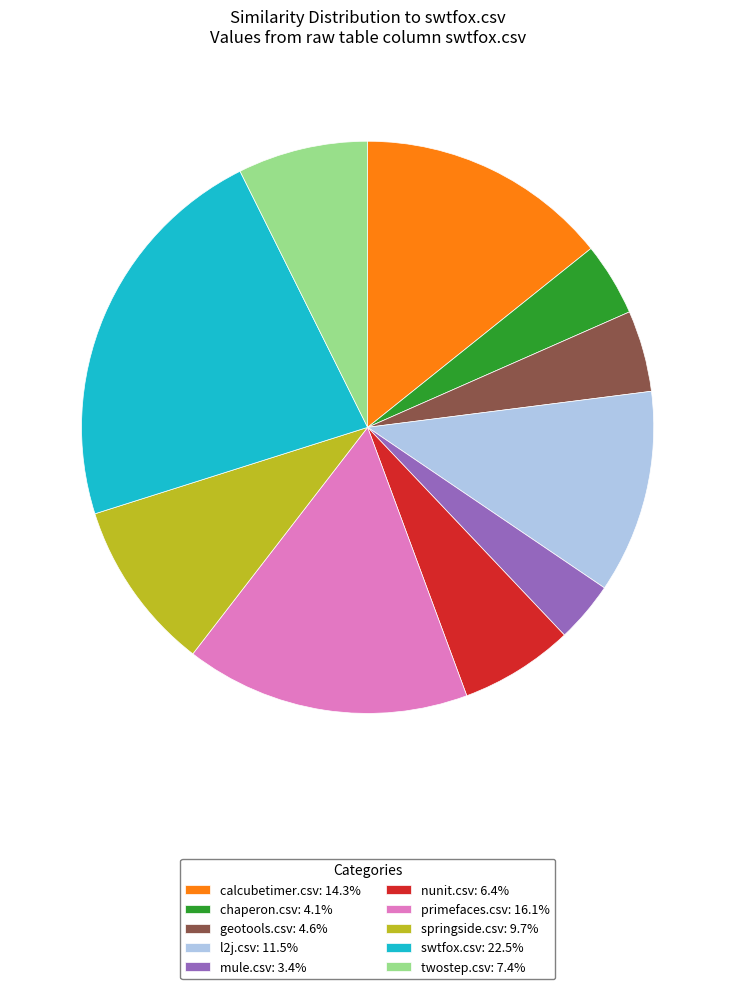

Is mule.csv the majority of the pie?

No